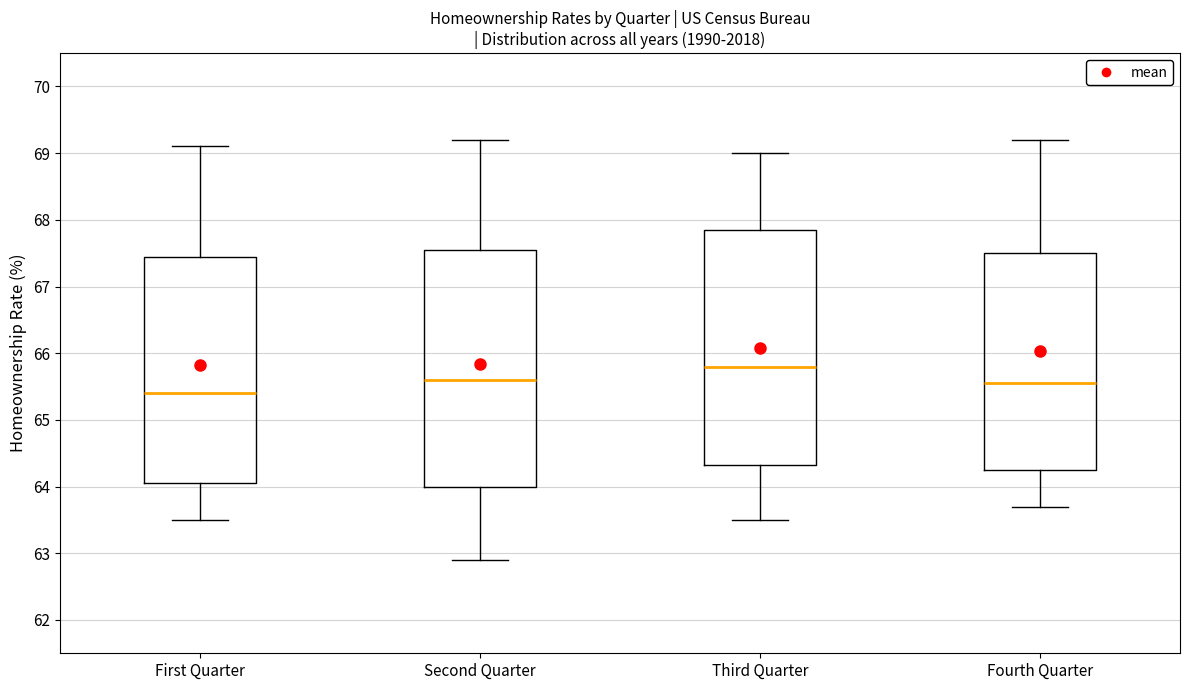

Reading left to right, transcribe this box plot: for each box, give where its median line is, the range the box spans, and where its two whiskers end, as read against the y-axis. The values are not printed on the chart, so give them approximately, as read against the axis.

First Quarter: median 65.4, box 64.1 to 67.5, whiskers 63.5 to 69.1
Second Quarter: median 65.6, box 64.0 to 67.6, whiskers 62.9 to 69.2
Third Quarter: median 65.8, box 64.3 to 67.9, whiskers 63.5 to 69.0
Fourth Quarter: median 65.6, box 64.3 to 67.5, whiskers 63.7 to 69.2